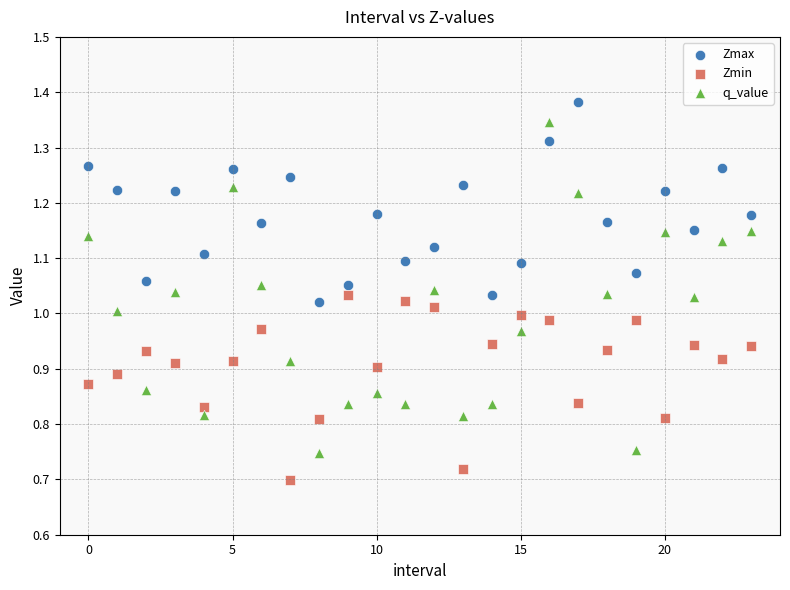

Which series reaches the minimum Y coordinate?

Zmin